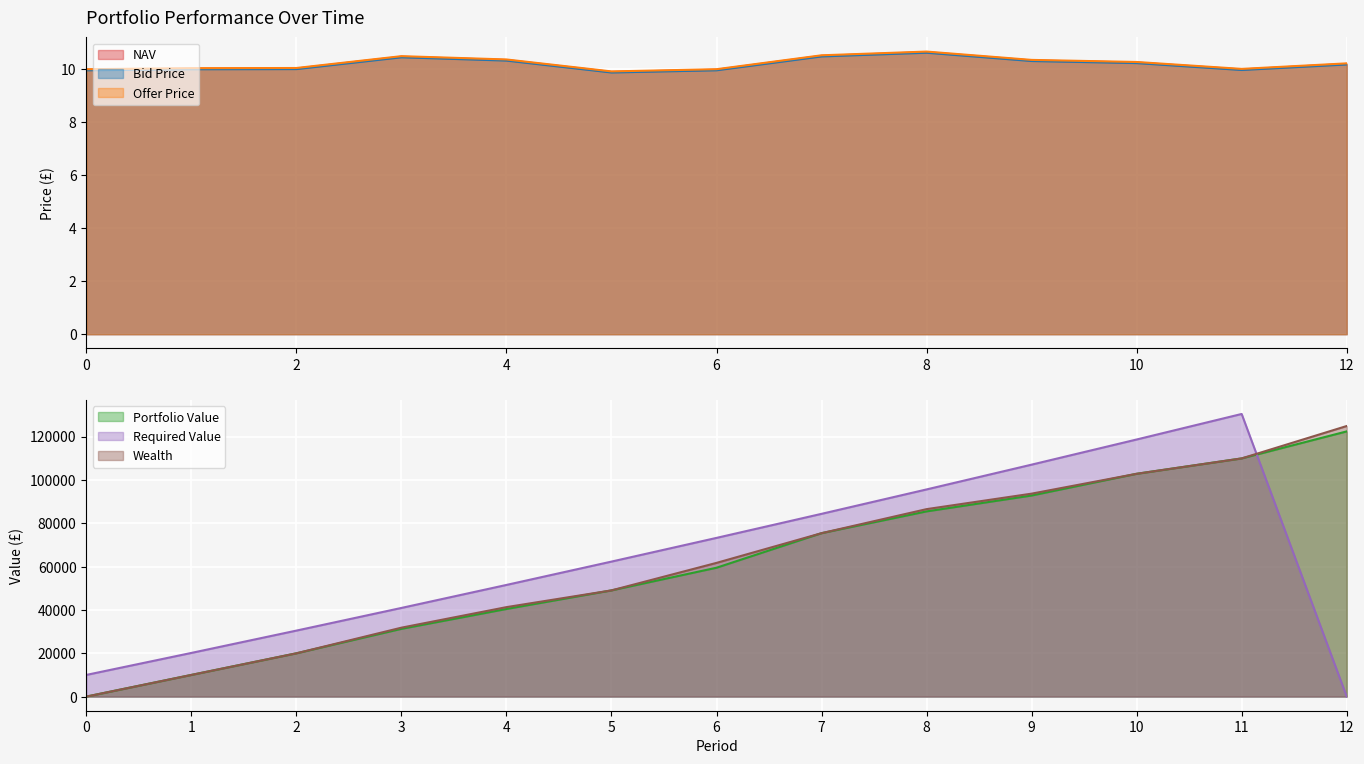

Which series has the largest total across all categories?

Required Value